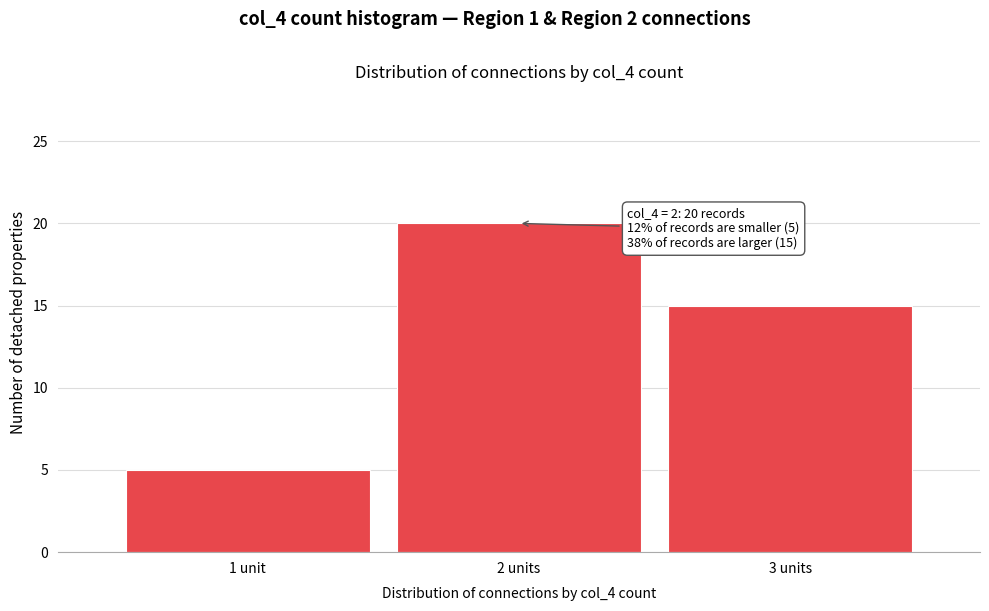

Reading left to right, extract all data points from this chart.

1 unit=5	2 units=20	3 units=15